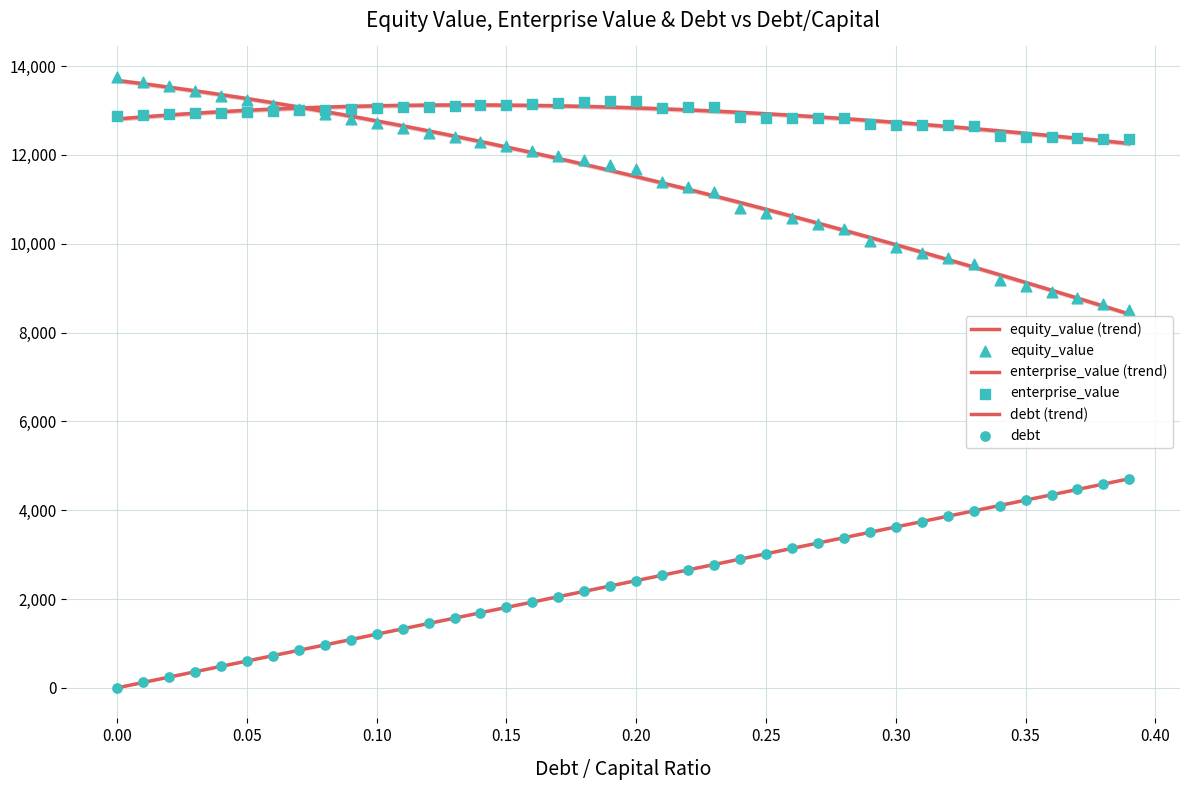

At which category is the sum across all series the highest?

0.20